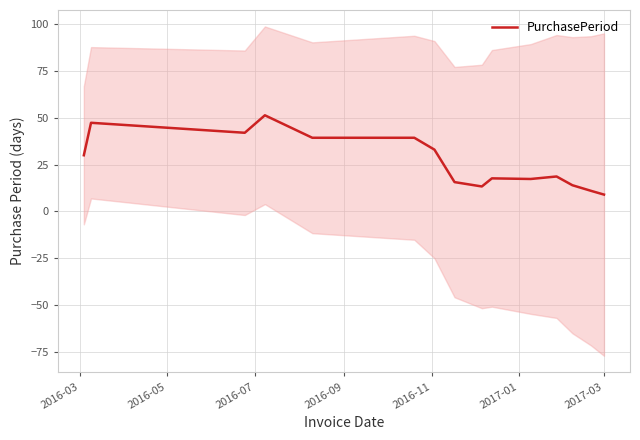

What is the maximum value for PurchasePeriod?

51.3